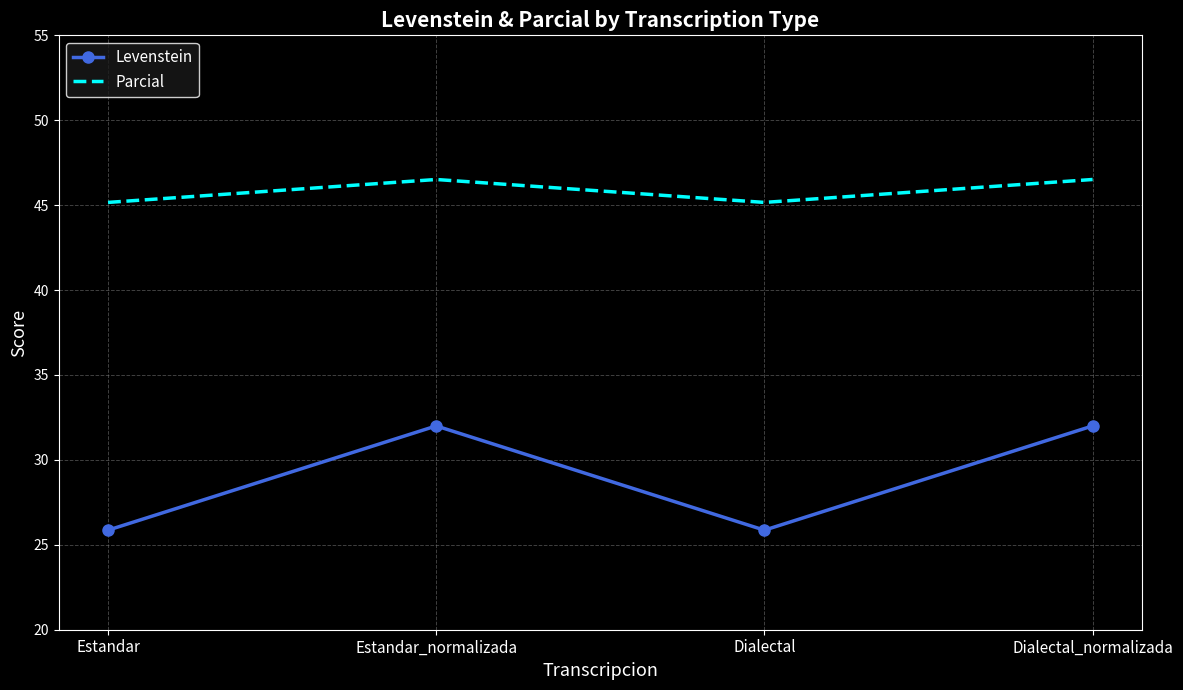

What position from the right is Dialectal?

2